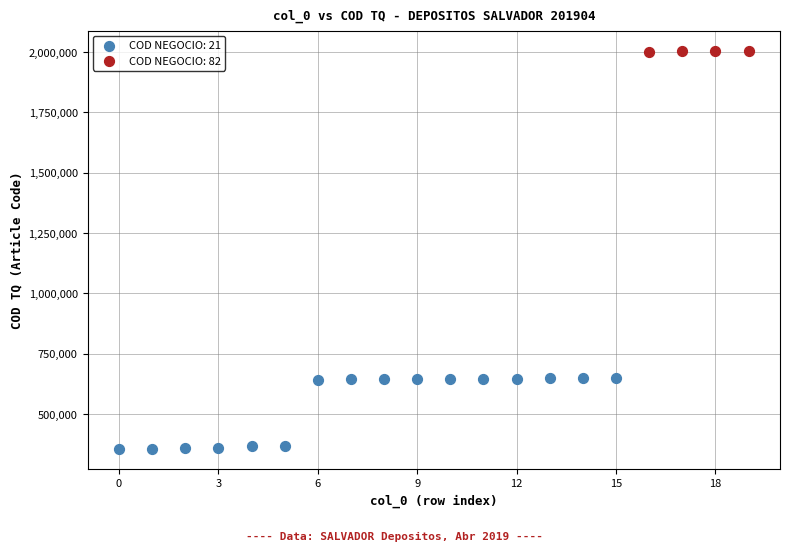

Which series contains the lowest Y value?

COD NEGOCIO: 21